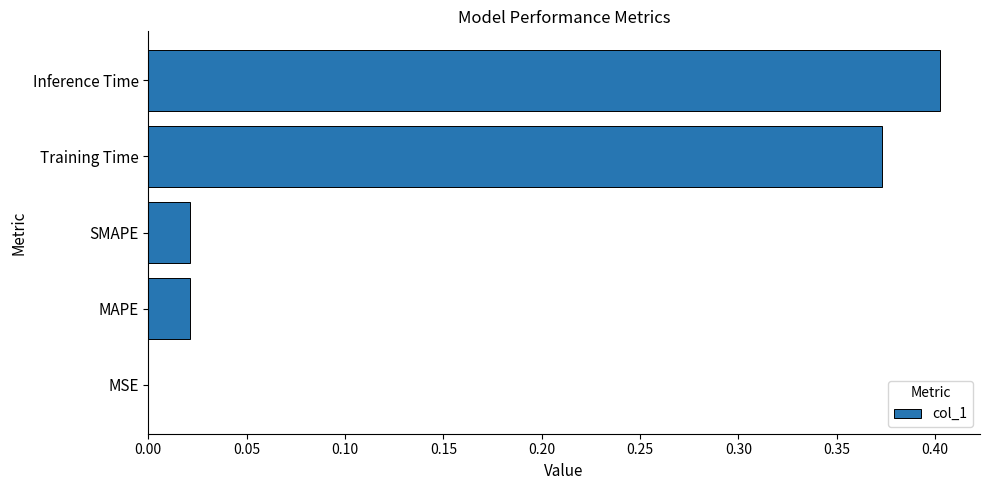

Which category has the highest value across all series?

Inference Time